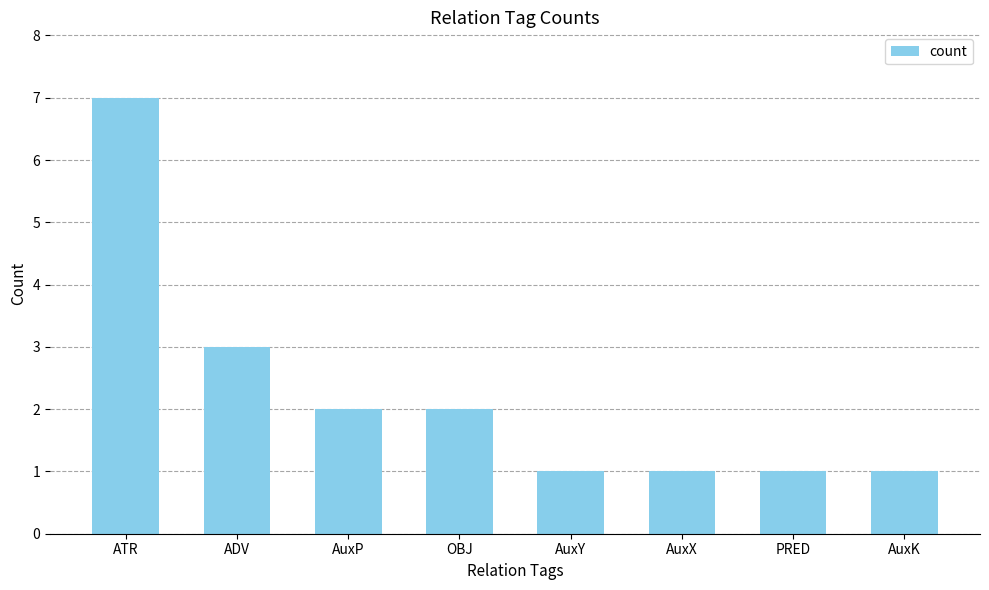

Read the value at ADV.

3